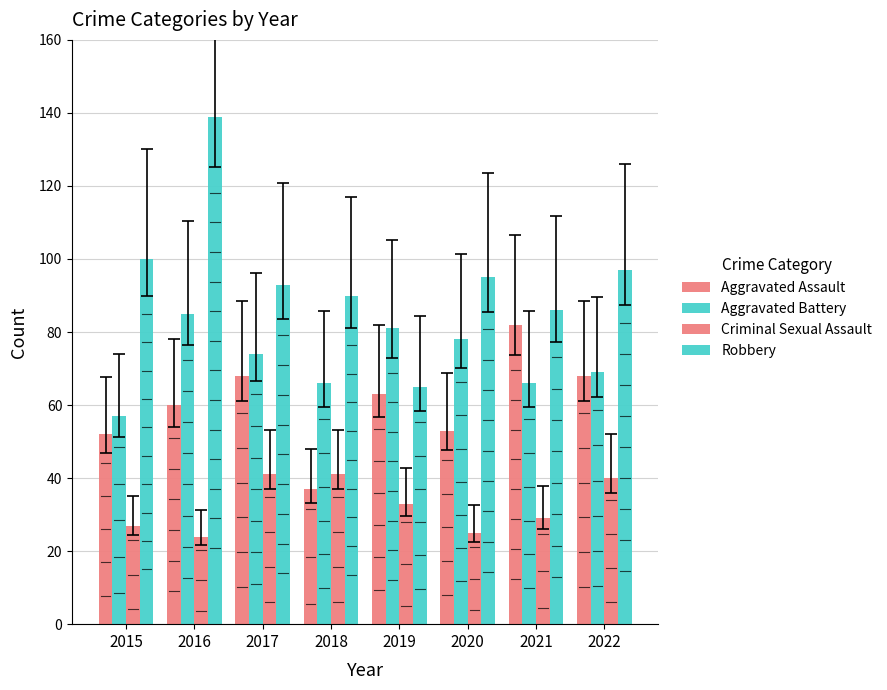

What is the difference between the maximum and minimum values in the Criminal Sexual Assault series?

17